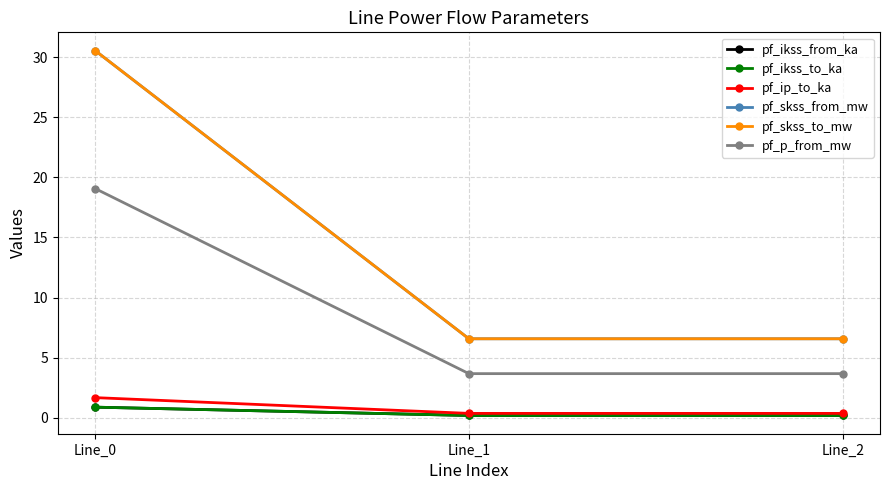

Reading left to right, extract all data points from this chart.

pf_ikss_from_ka: 0.9	0.2	0.2
pf_ikss_to_ka: 0.9	0.2	0.2
pf_ip_to_ka: 1.7	0.4	0.4
pf_skss_from_mw: 30.6	6.6	6.6
pf_skss_to_mw: 30.6	6.6	6.6
pf_p_from_mw: 19.1	3.7	3.7